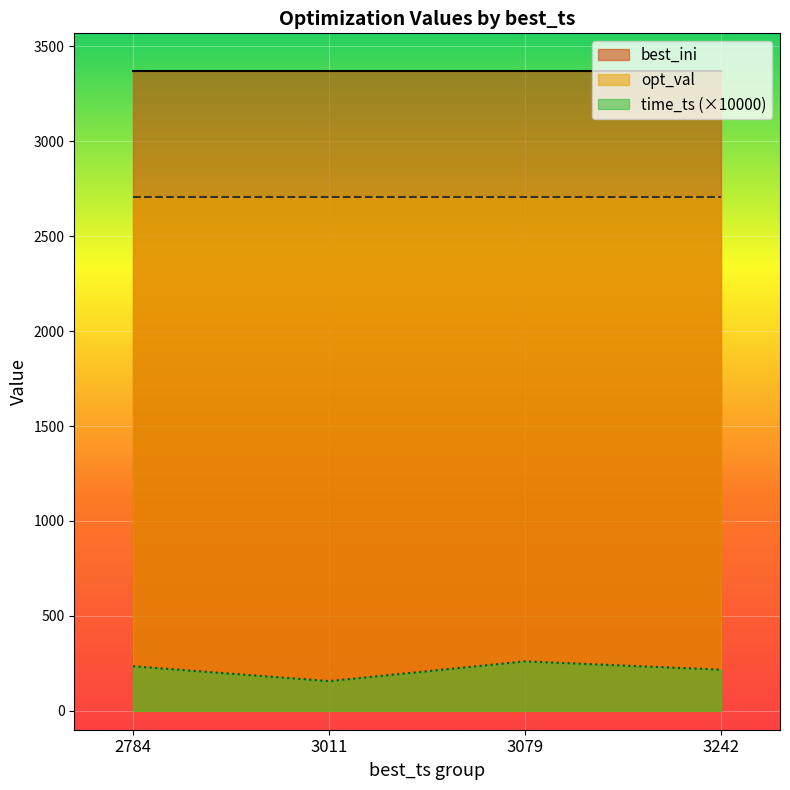

Is it true that time_ts (×10000) equals 216.3 at 3242?

True